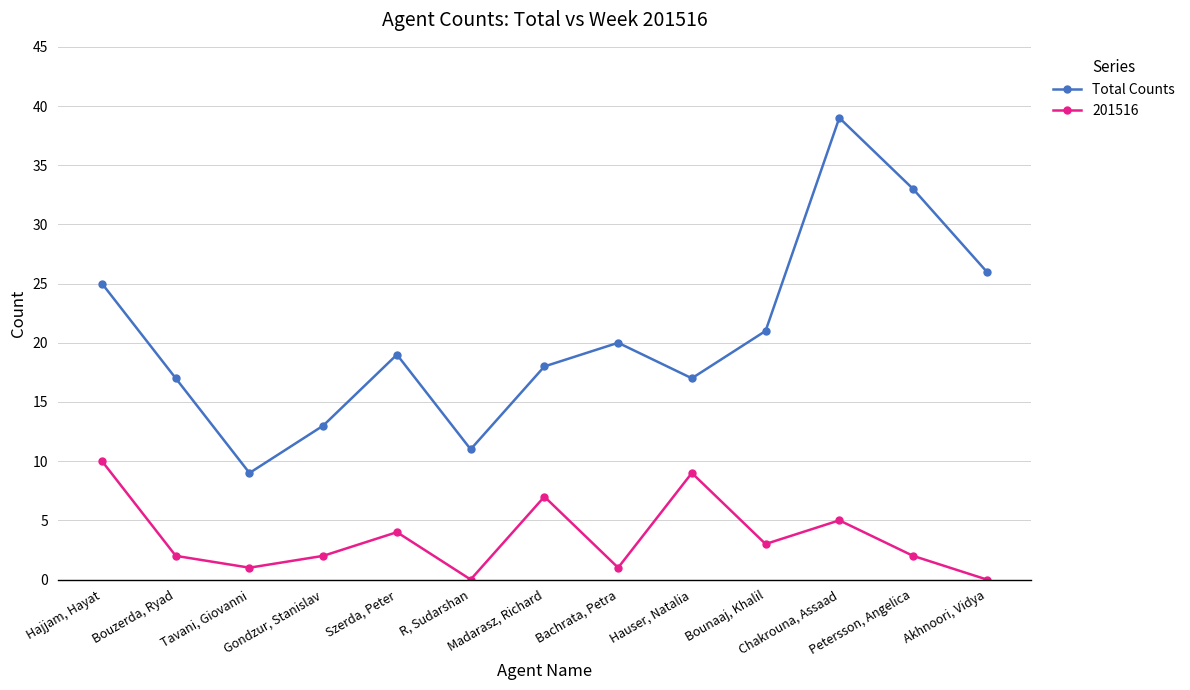

Which series has the largest range (max minus min)?

Total Counts